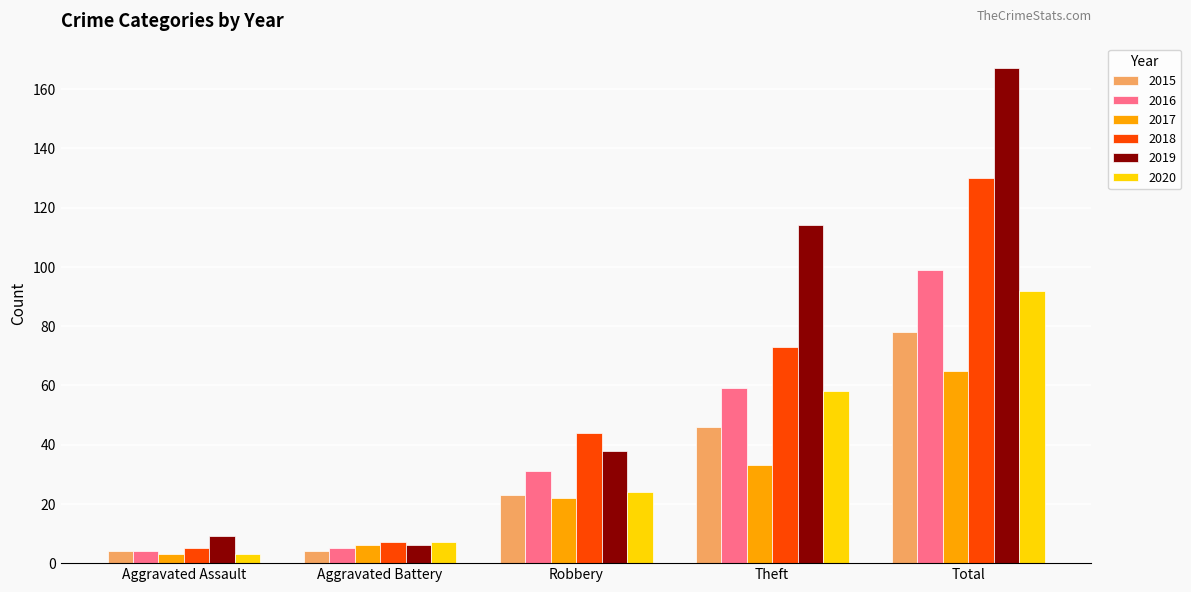

Reading right to left, what are all the values shown in this chart?

2015: 78	46	23	4	4
2016: 99	59	31	5	4
2017: 65	33	22	6	3
2018: 130	73	44	7	5
2019: 167	114	38	6	9
2020: 92	58	24	7	3